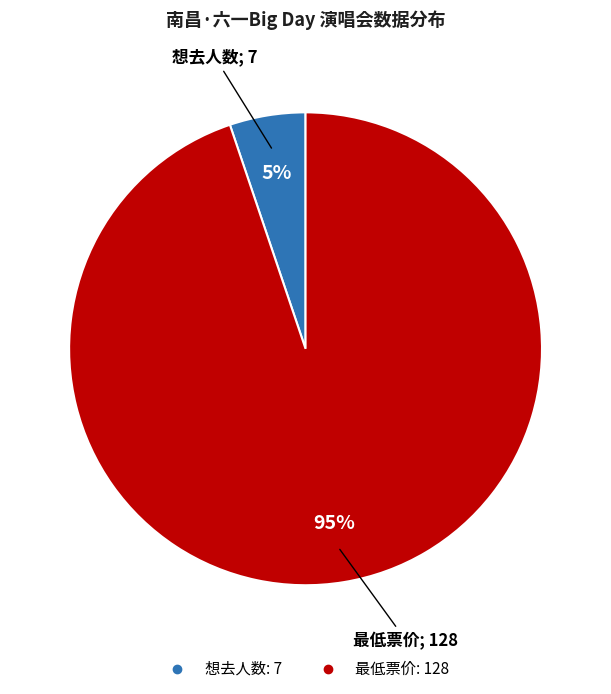

What is the majority slice?

最低票价